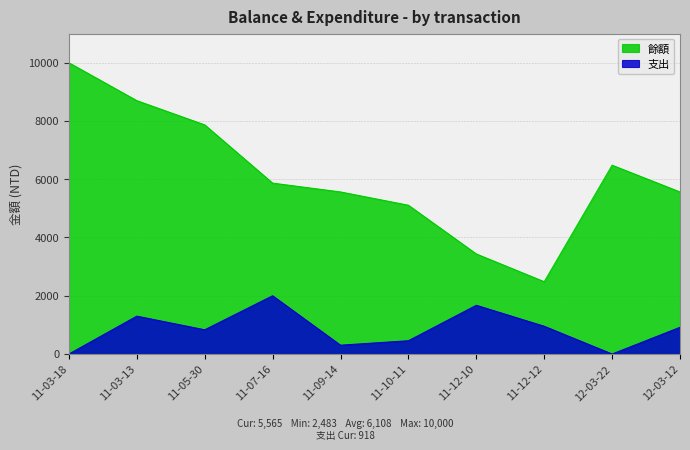

In 支出, how many points are lower than both neighbors (excluding endpoints)?

3